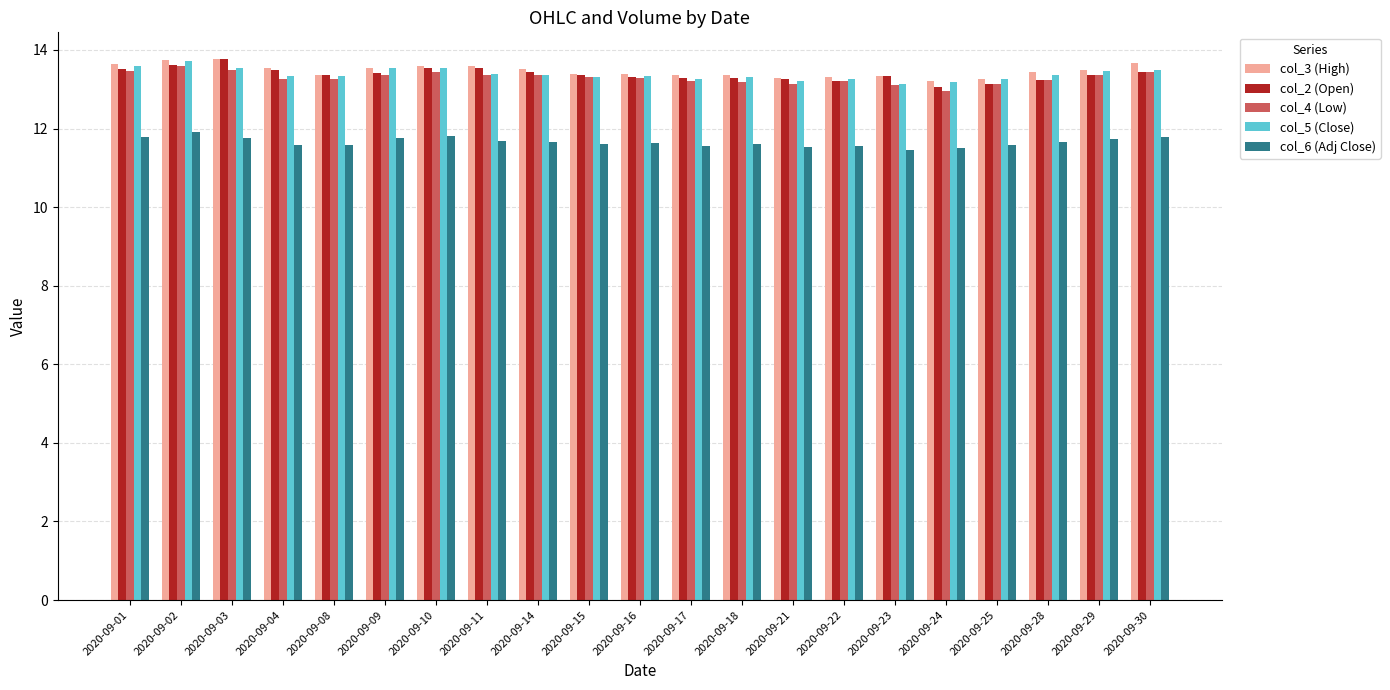

The col_6 (Adj Close) series shows 2.4 at 2020-09-02. True or false?

False